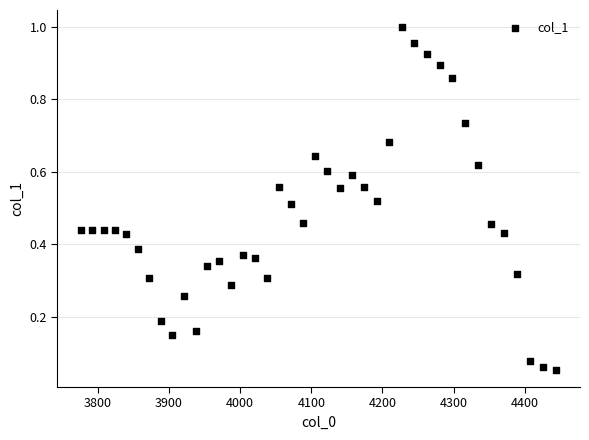

What is the range of X values (max minus min)?

667.4